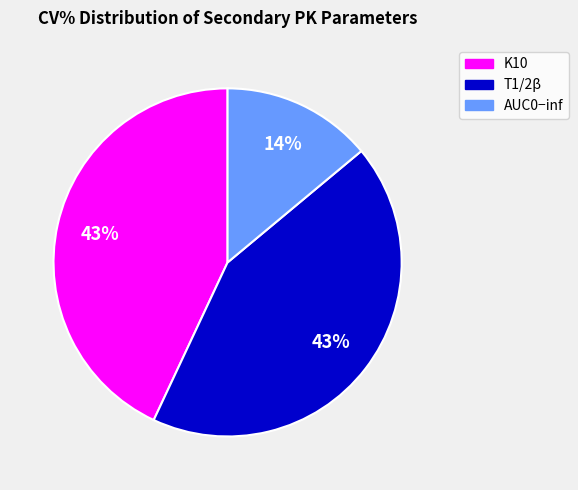

Combined, do K10 and AUC0−inf account for over 50%?

Yes